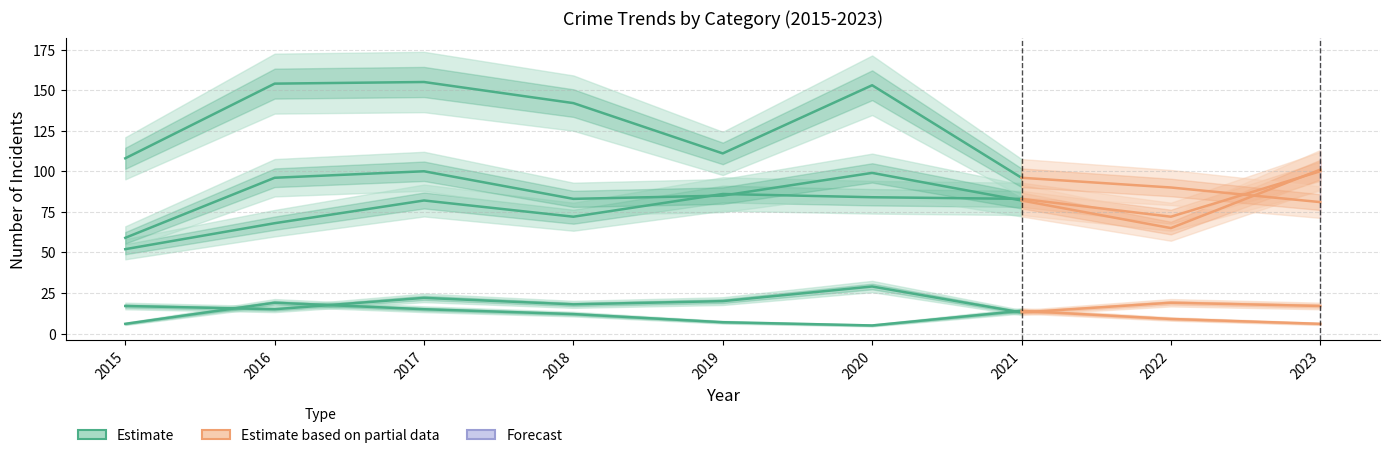

Reading left to right, what are all the values shown in this chart?

Aggravated Assault: 2015=52	2016=68	2017=82	2018=72	2019=86	2020=84	2021=83	2022=72	2023=100
Aggravated Battery: 2015=59	2016=96	2017=100	2018=83	2019=85	2020=99	2021=82	2022=65	2023=101
Criminal Sexual Assault: 2015=17	2016=15	2017=22	2018=18	2019=20	2020=29	2021=13	2022=19	2023=17
Robbery: 2015=108	2016=154	2017=155	2018=142	2019=111	2020=153	2021=96	2022=90	2023=81
Homicide: 2015=6	2016=19	2017=15	2018=12	2019=7	2020=5	2021=14	2022=9	2023=6